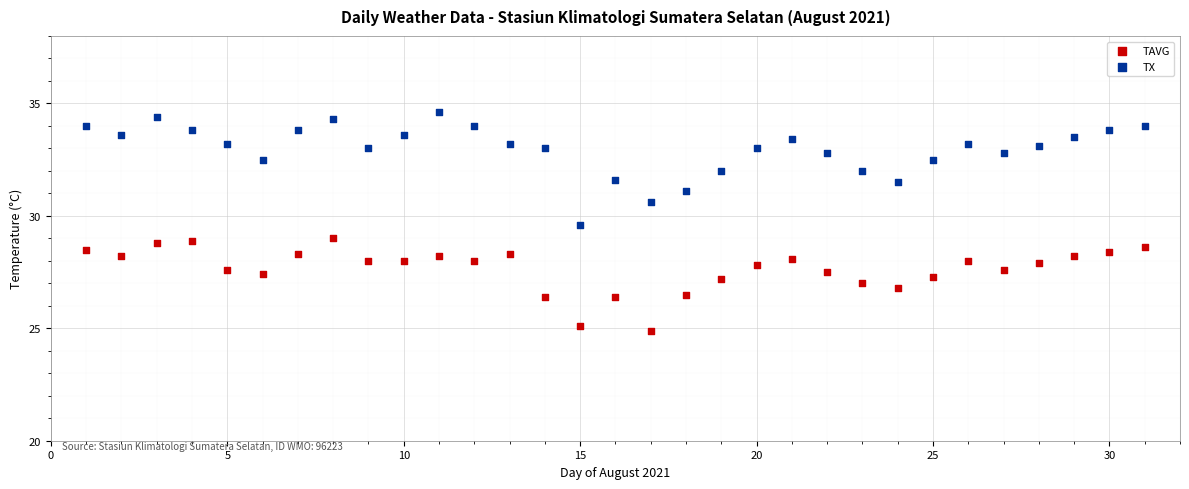

Which series reaches the minimum Y coordinate?

TAVG